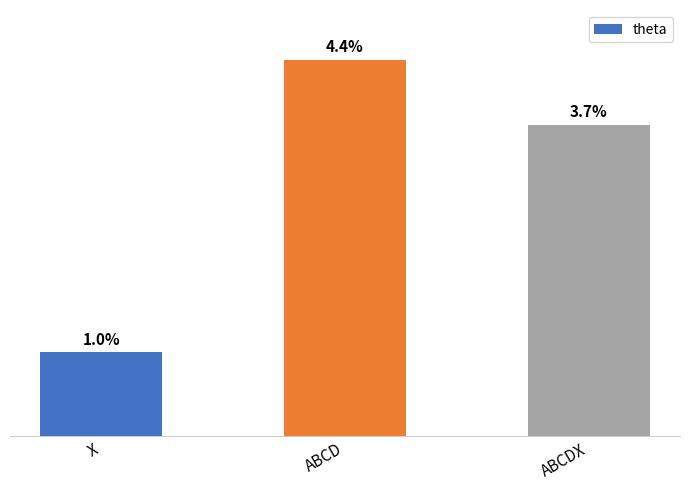

Which has a higher value, X or ABCDX?

ABCDX